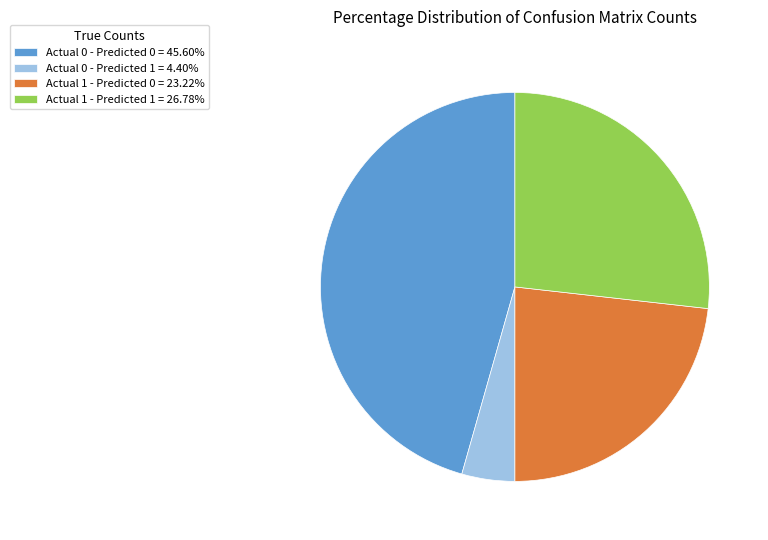

What is the smallest slice in the pie chart?

Actual 0 - Predicted 1